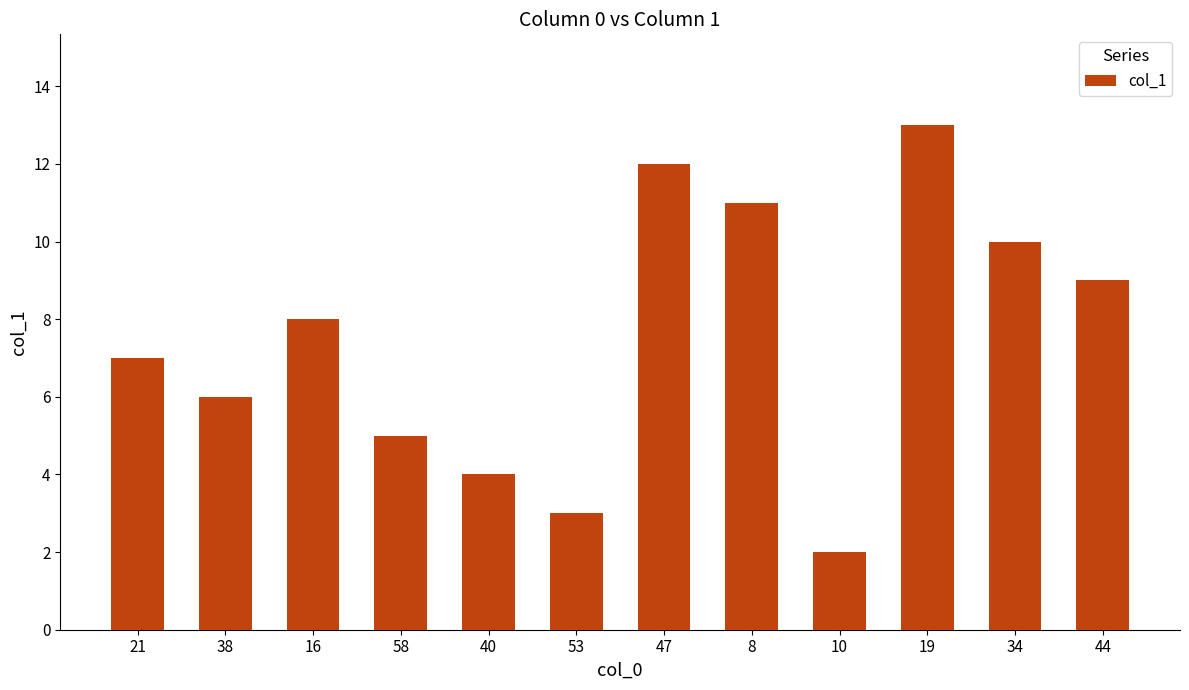

List the labels in order of value, smallest first.

10, 53, 40, 58, 38, 21, 16, 44, 34, 8, 47, 19